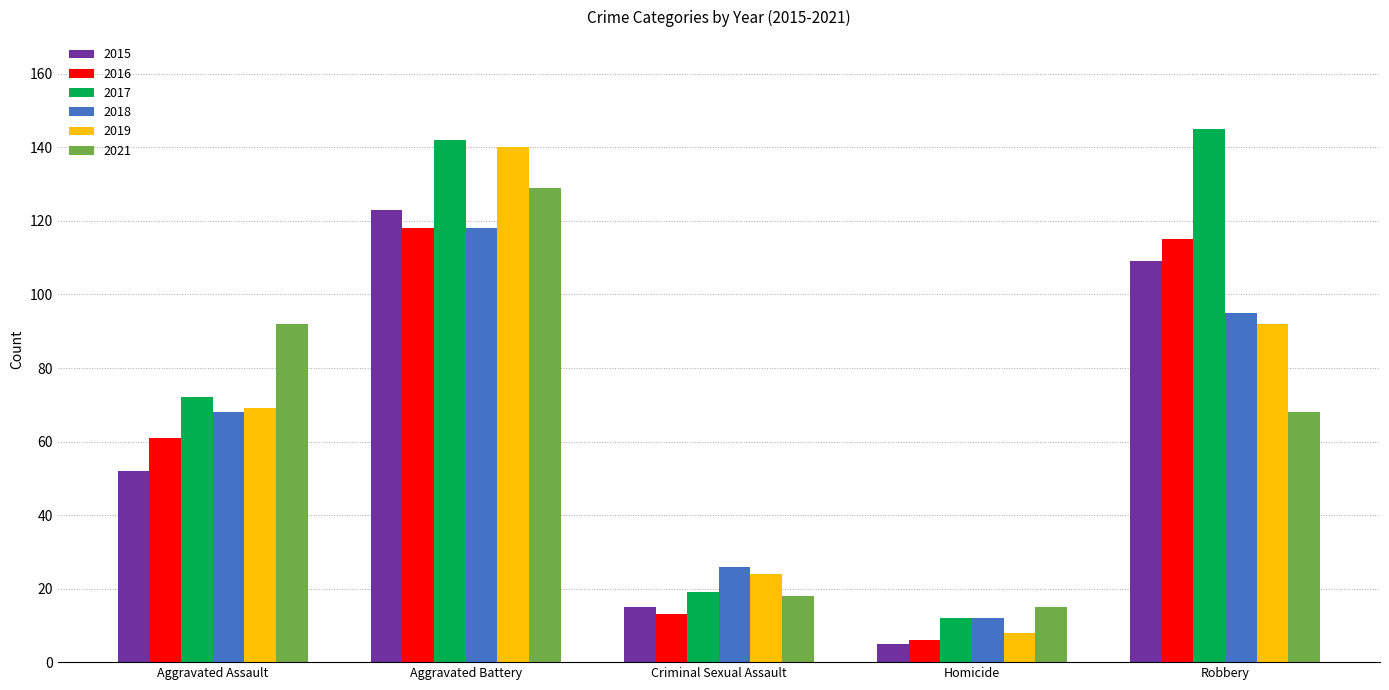

Reading left to right, transcribe all the data shown in this chart.

2015: 52	123	15	5	109
2016: 61	118	13	6	115
2017: 72	142	19	12	145
2018: 68	118	26	12	95
2019: 69	140	24	8	92
2021: 92	129	18	15	68